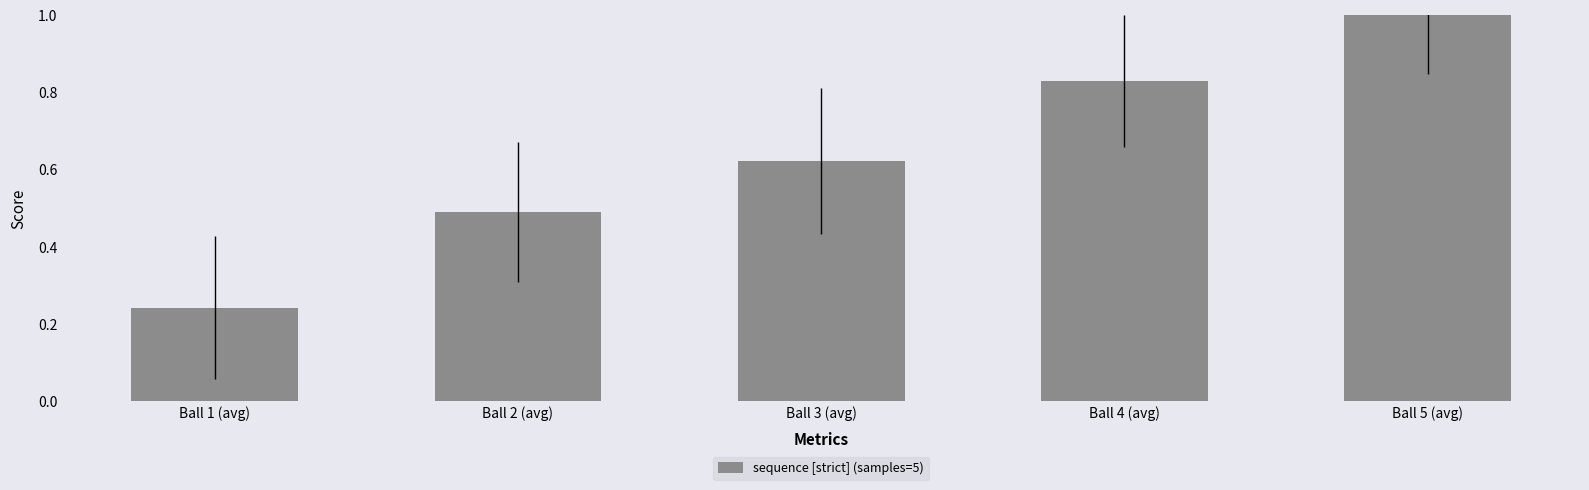

What is the sum of the values at Ball 5 (avg) and Ball 3 (avg)?

1.6